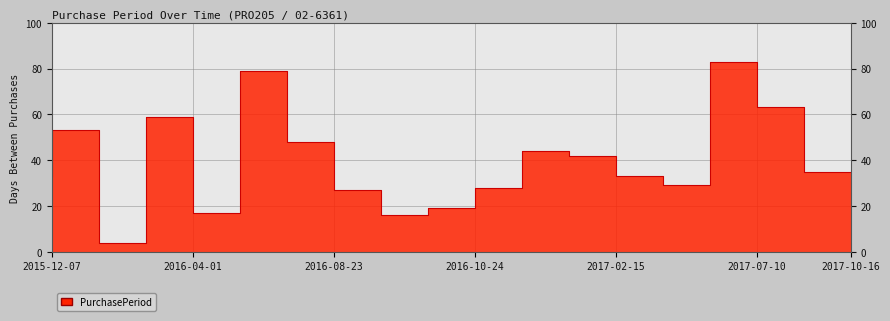

How many lines are shown in the chart?

1